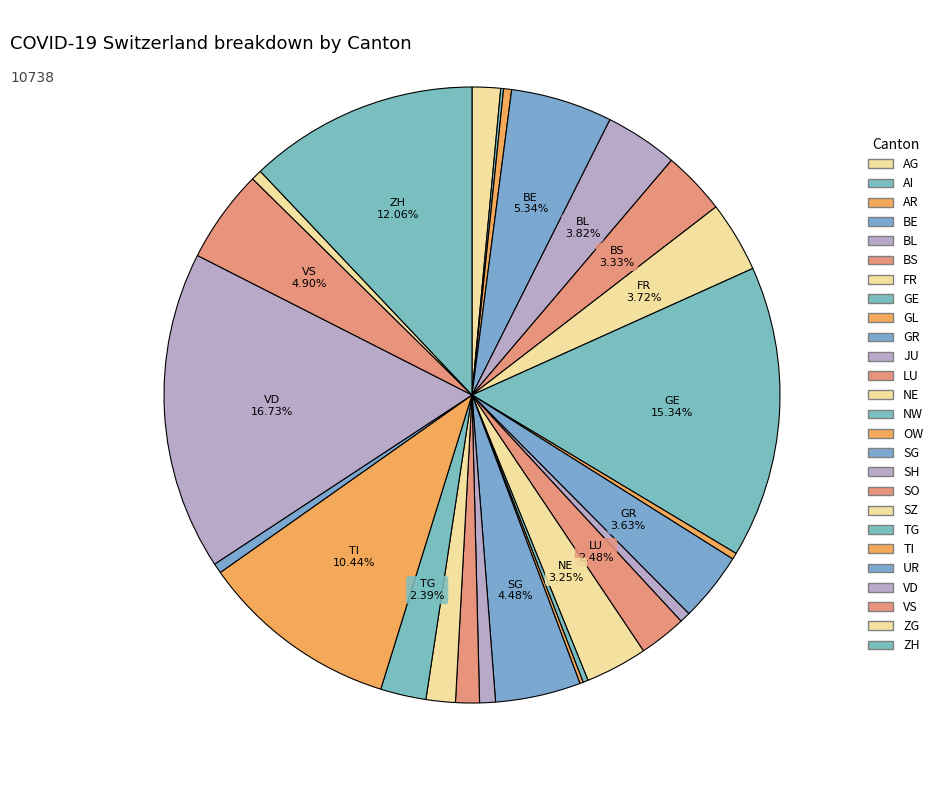

Is there a majority slice in this chart?

No